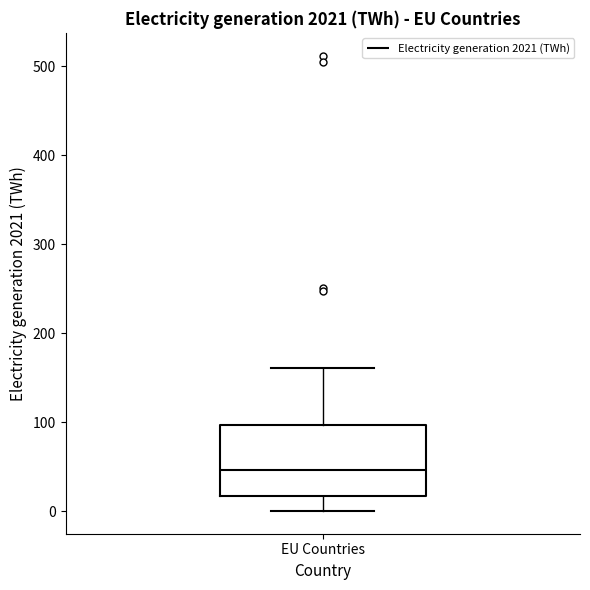

Read this box plot against the y-axis: the position of the median line, the range covered by the box, and the ends of both whiskers. The values are not printed on the chart, so give them approximately, as read against the axis.

median 50, box 20 to 100, whiskers 0 to 160